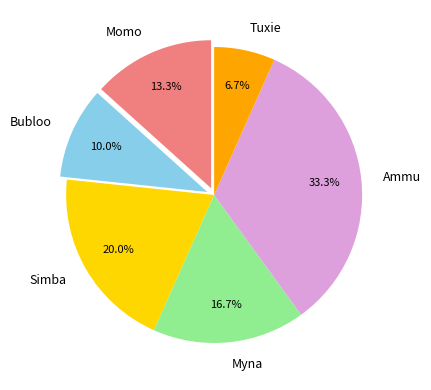

To the nearest percent, what is the difference between the largest and smallest slice percentages?

27%